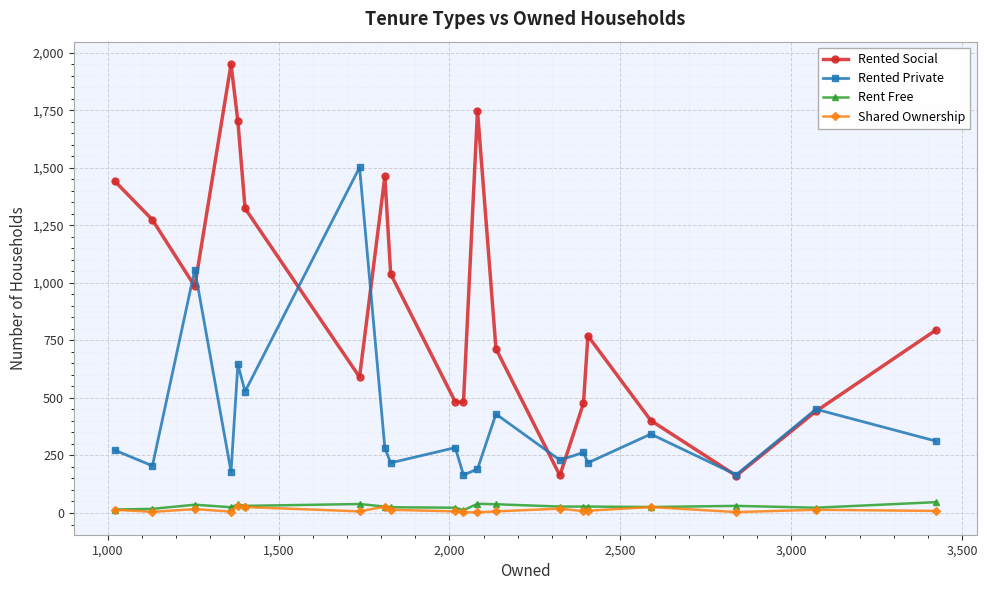

True or false: Rent Free and Rented Private cross at least once.

False